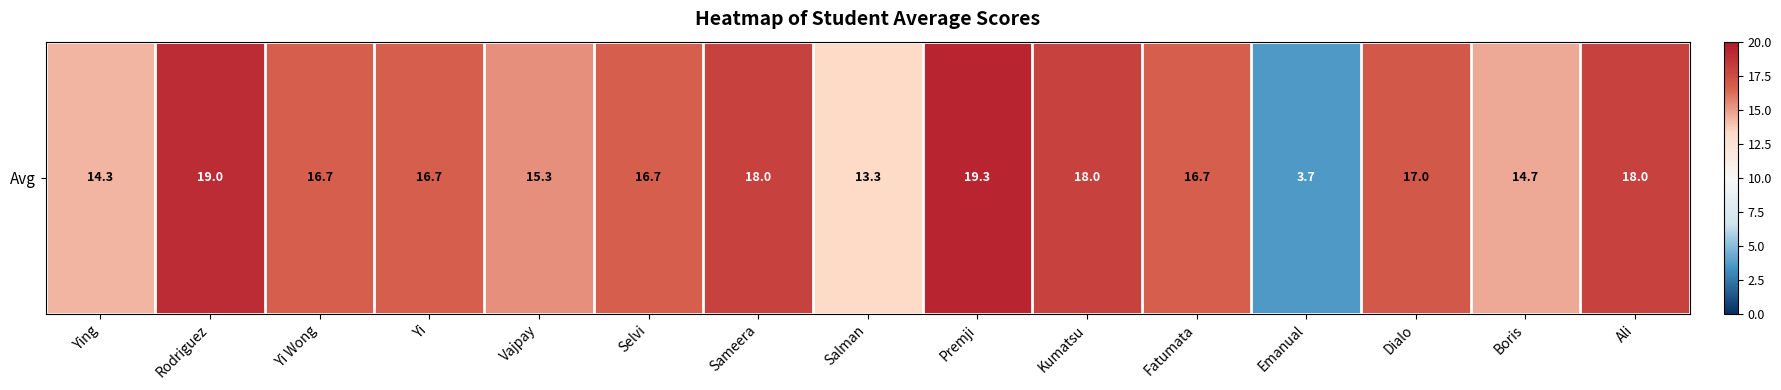

List the labels in order of value, smallest first.

Emanual, Salman, Ying, Boris, Vajpay, Yi Wong, Yi, Selvi, Fatumata, Dialo, Sameera, Kumatsu, Ali, Rodriguez, Premji